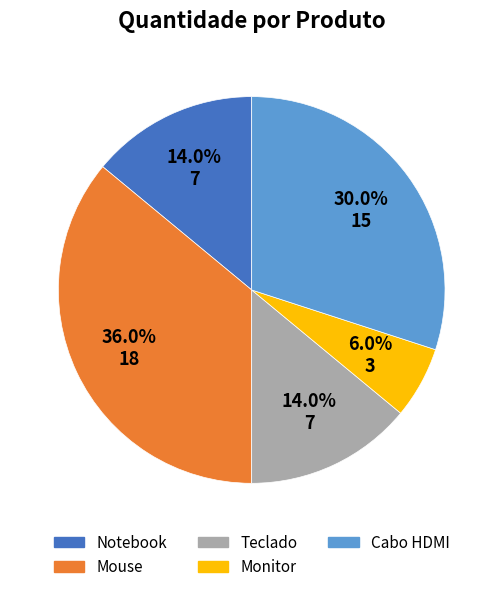

True or false: Teclado accounts for 14% of the total.

True